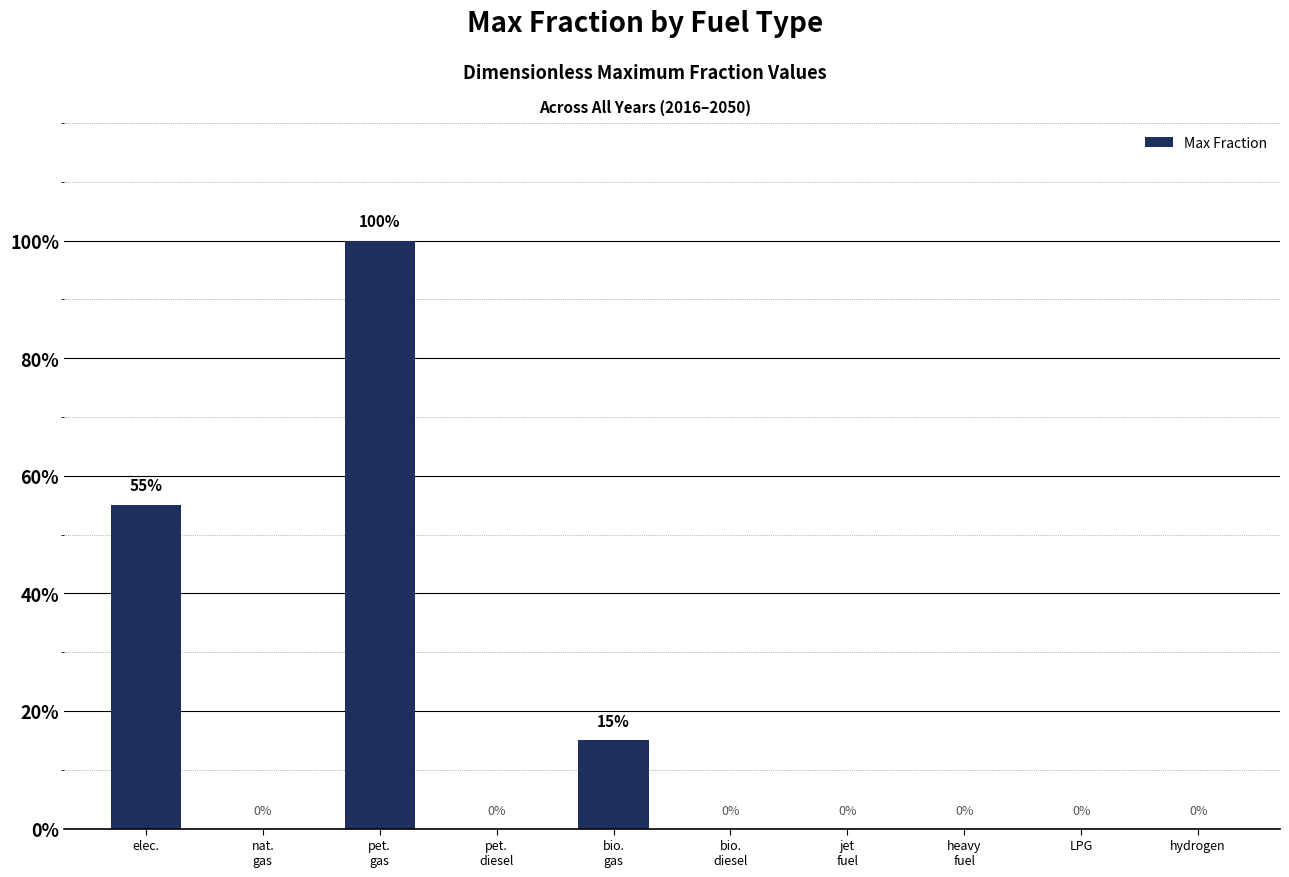

What position from the right is jet
fuel?

4